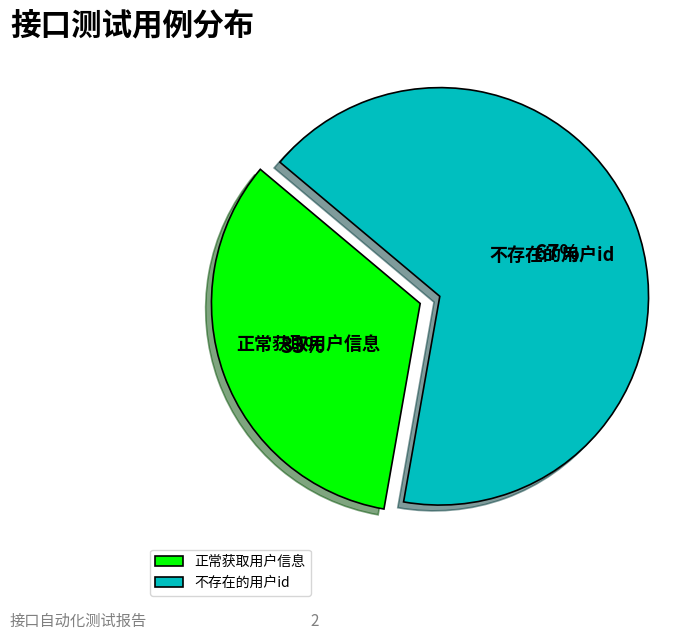

What is the ratio of the value at 不存在的用户id to the value at 正常获取用户信息?

2.0